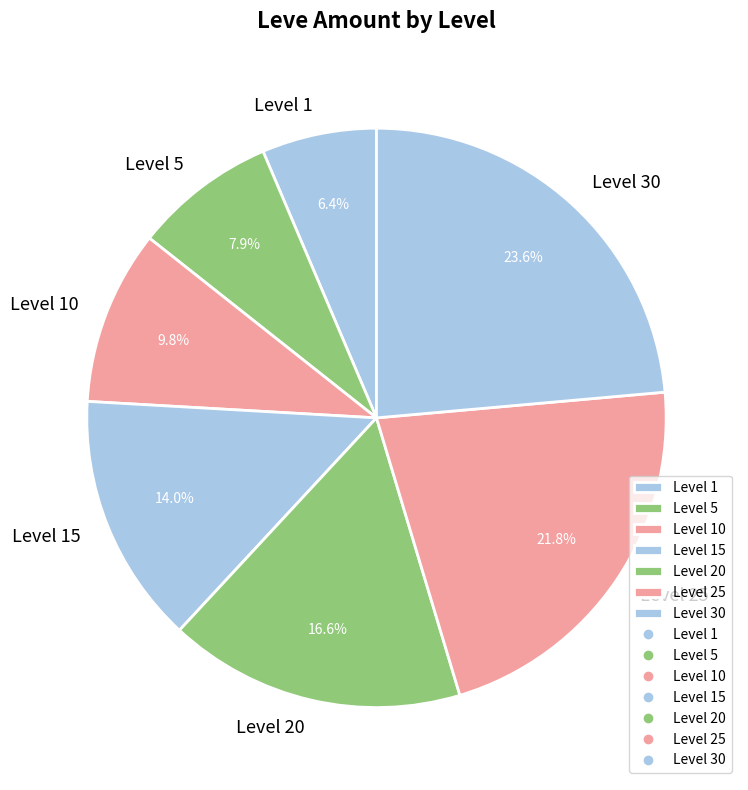

Is it true that Level 20 is 23% of the pie?

False